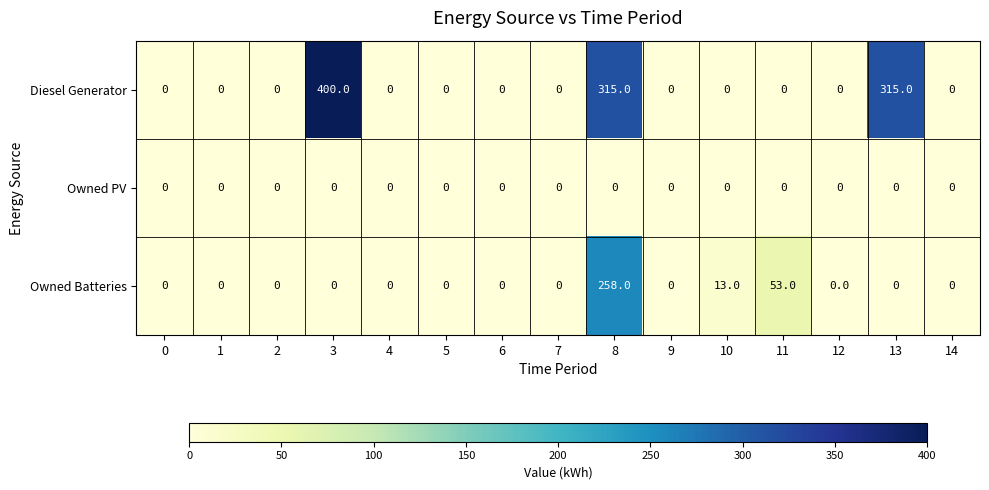

True or false: Owned Batteries has a value of 21 at 11.

False